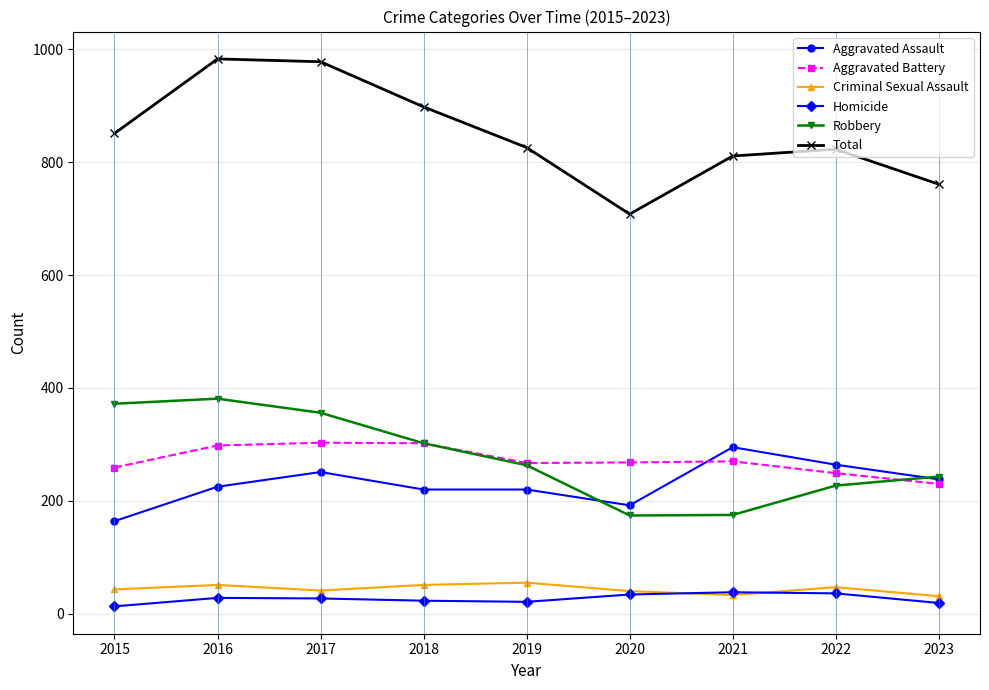

True or false: Homicide and Robbery intersect in this chart.

False